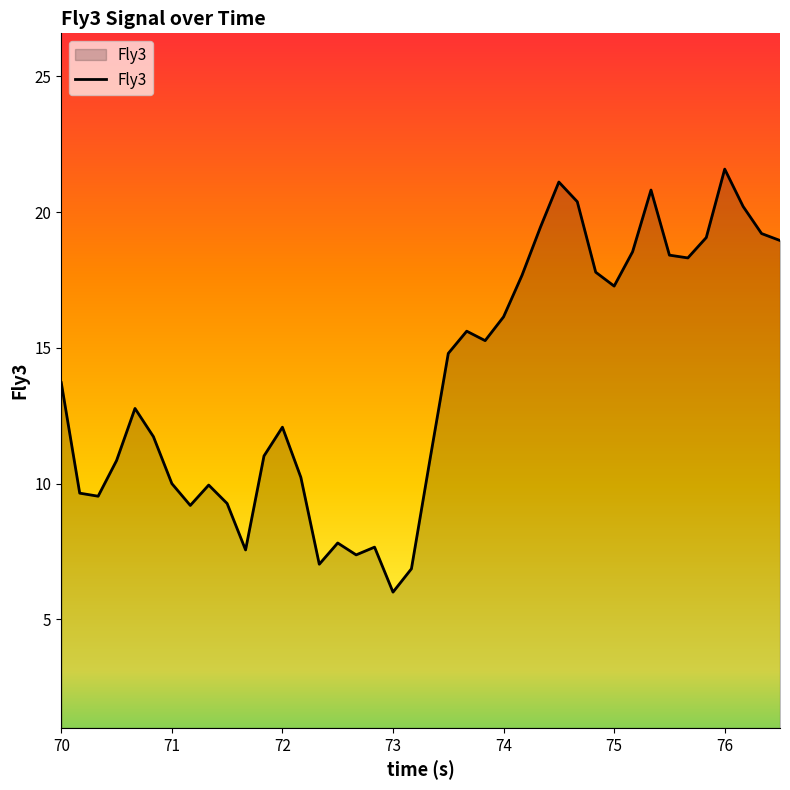

What is the difference between the maximum and minimum values?

15.6